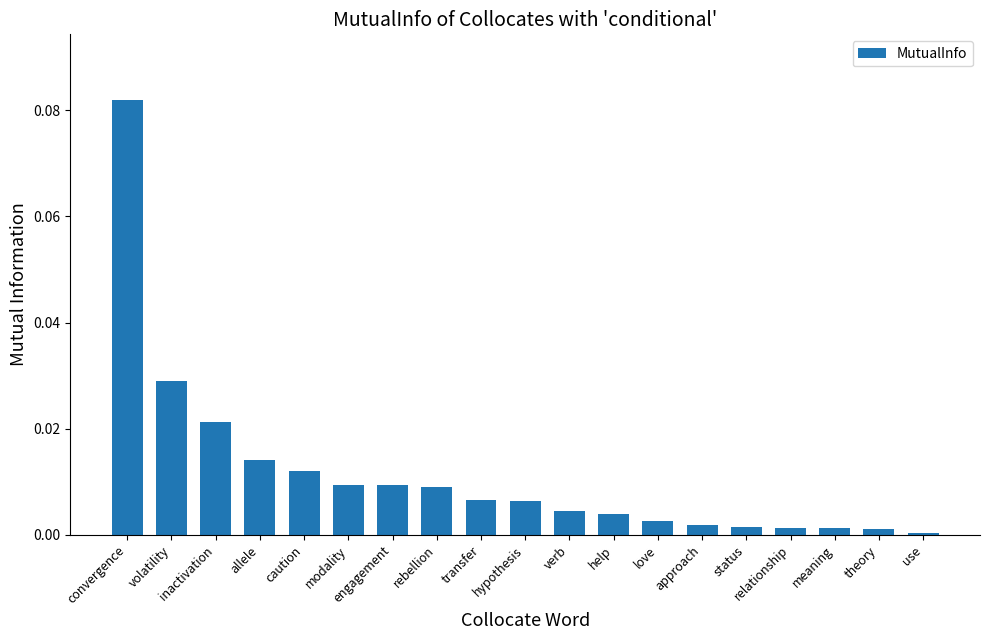

At which category does the chart reach its peak across all series?

convergence